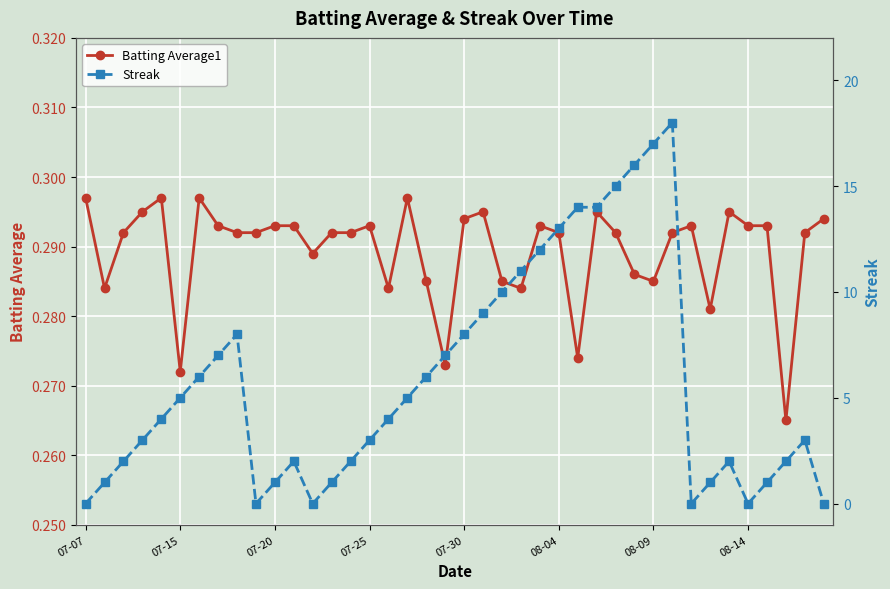

Rank the series at 16 from lowest to highest value.

Batting Average1, Streak